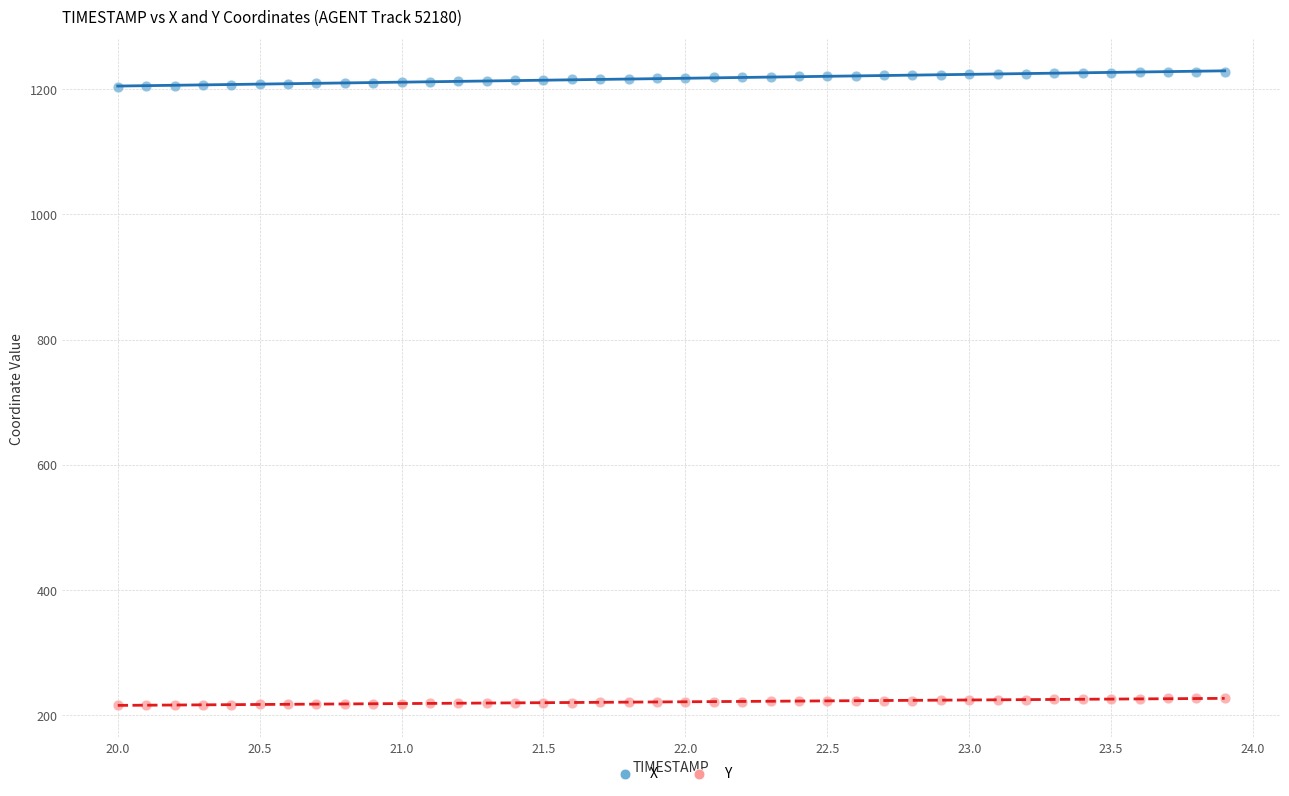

Which series contains the highest Y value?

X